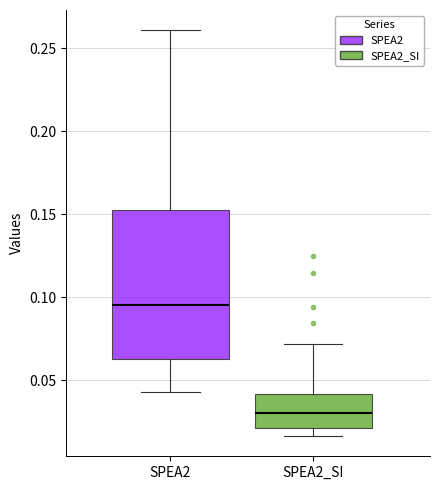

Reading left to right, transcribe this box plot: for each box, give where its median line is, the range the box spans, and where its two whiskers end, as read against the y-axis. The values are not printed on the chart, so give them approximately, as read against the axis.

SPEA2: median 0.095, box 0.065 to 0.150, whiskers 0.045 to 0.260
SPEA2_SI: median 0.030, box 0.020 to 0.040, whiskers 0.015 to 0.070